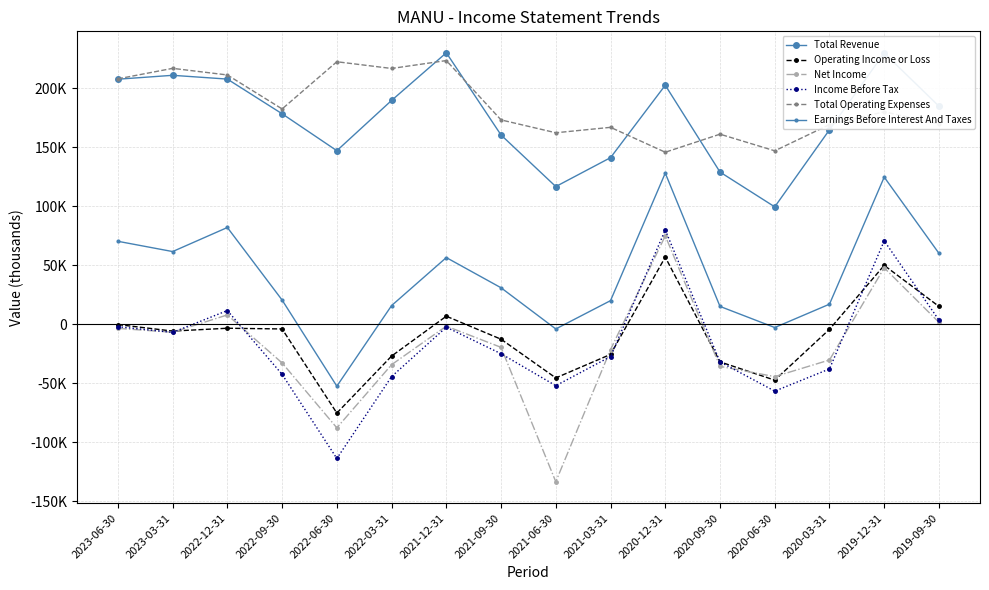

At 2020-12-31, list the series in order from smallest to largest.

Operating Income or Loss, Net Income, Income Before Tax, Earnings Before Interest And Taxes, Total Operating Expenses, Total Revenue